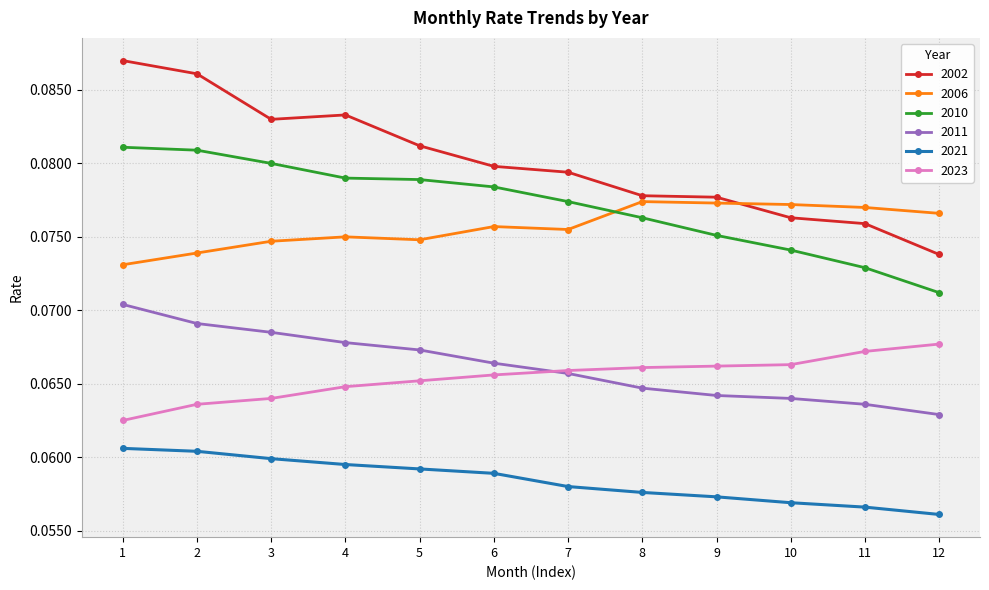

Where is 2010 nearest to the value 0?

12